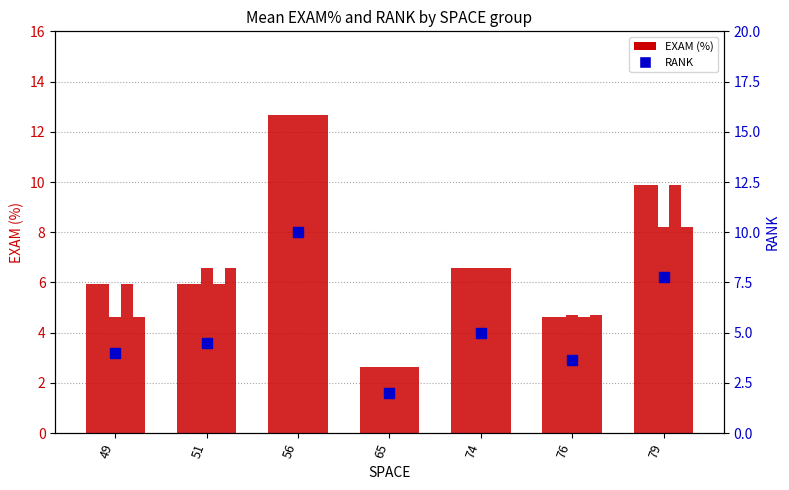

What is the average value of the VARCOP_ENABLE_BUGGY_PC_DETECTION:RANK series?

5.3